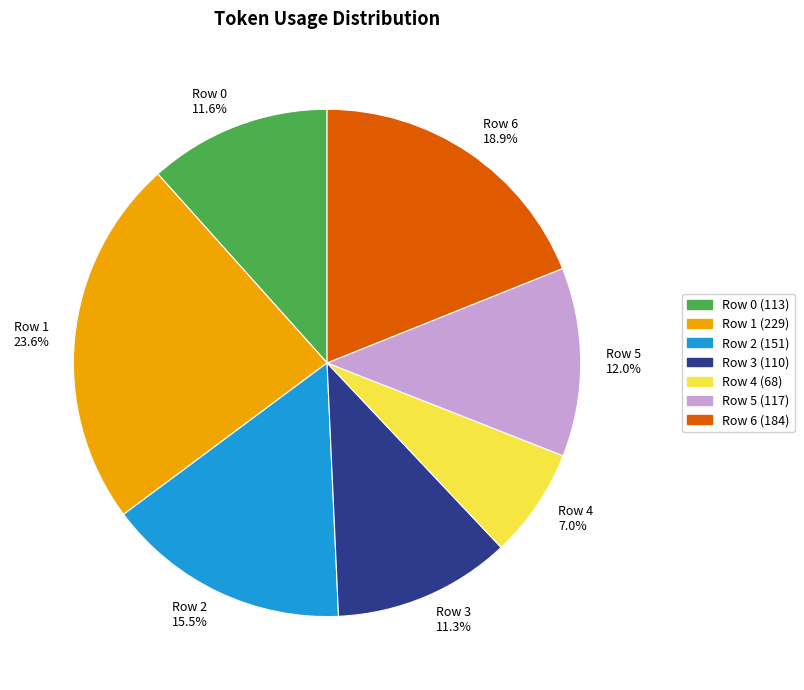

What is the total percentage of Row 4 and Row 5?

19.0%